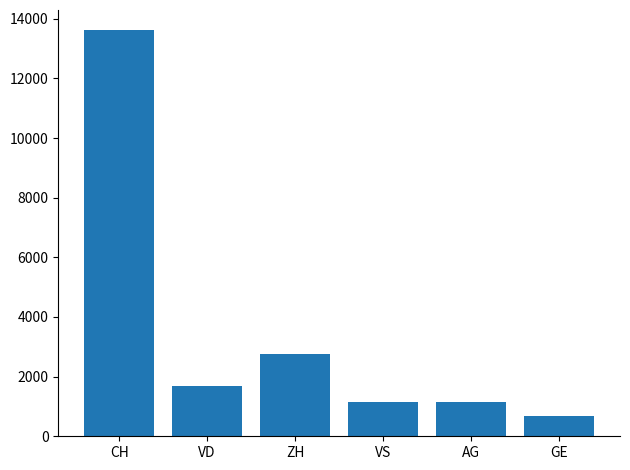

Where does the data first go above 1683?

CH